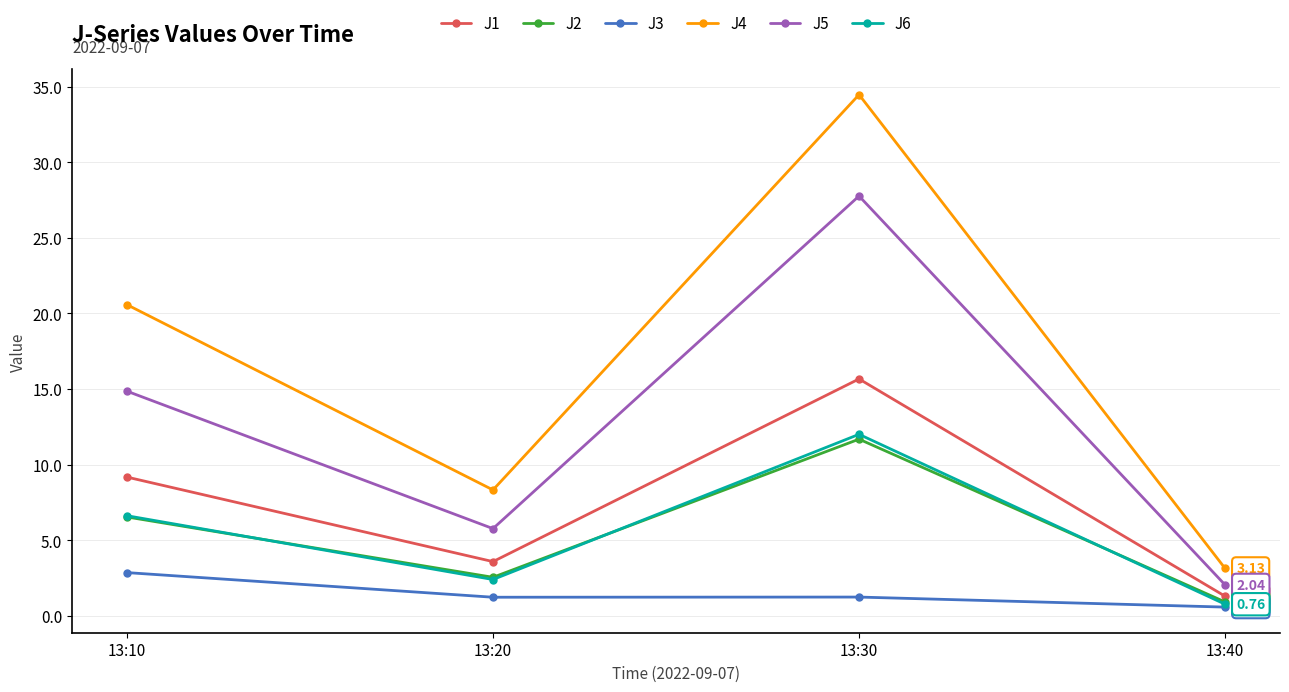

Where is the first local minimum for J1?

13:20